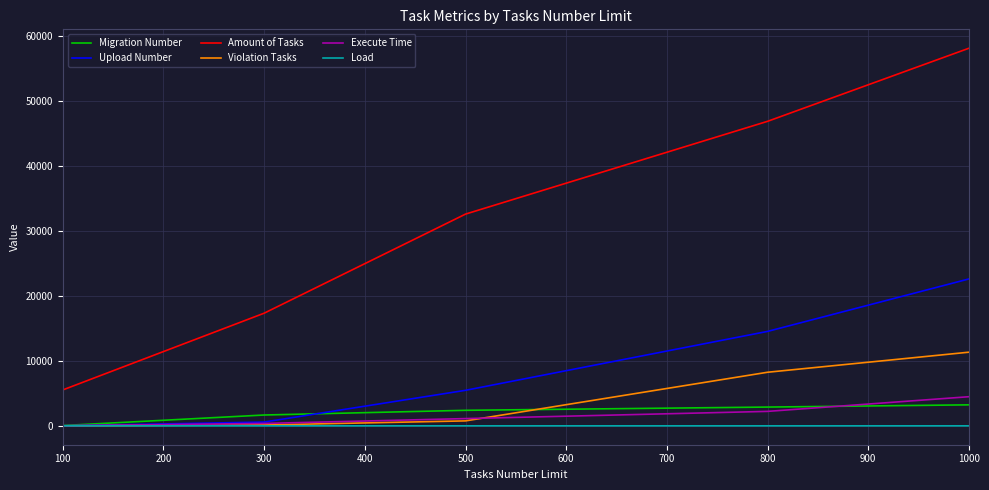

Which series changed the most between 300 and 500?

Amount of Tasks